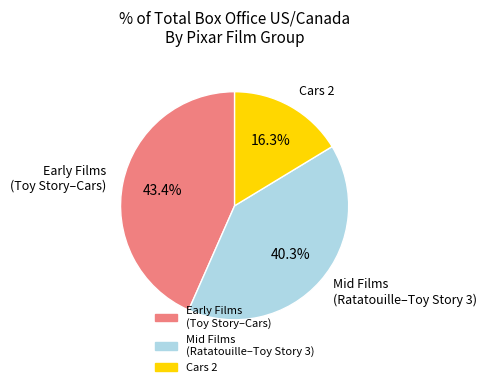

Is there any slice that represents more than half of the pie?

No